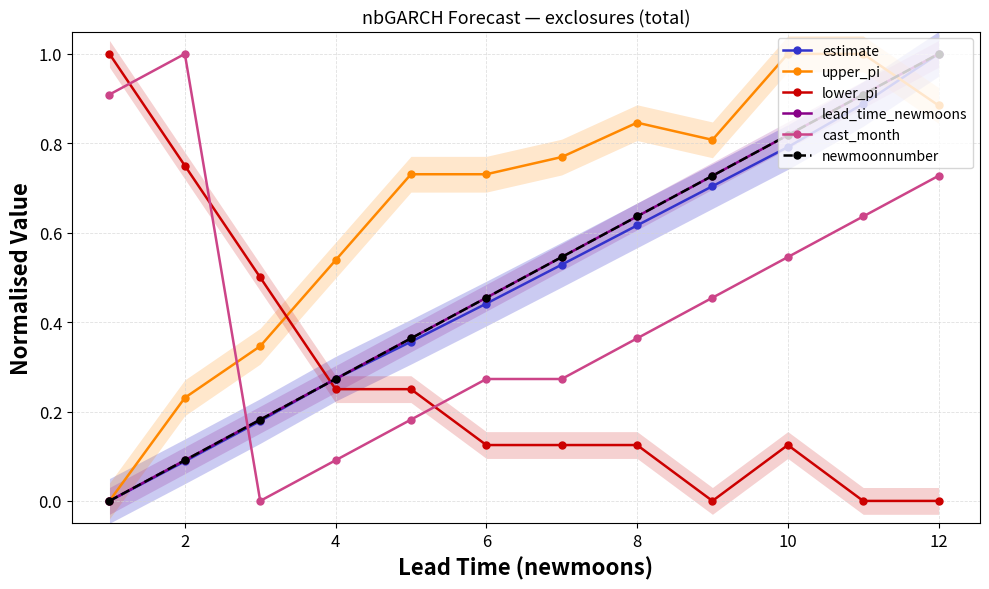

What is the value of the upper_pi point at the 10th from the left?

1.0